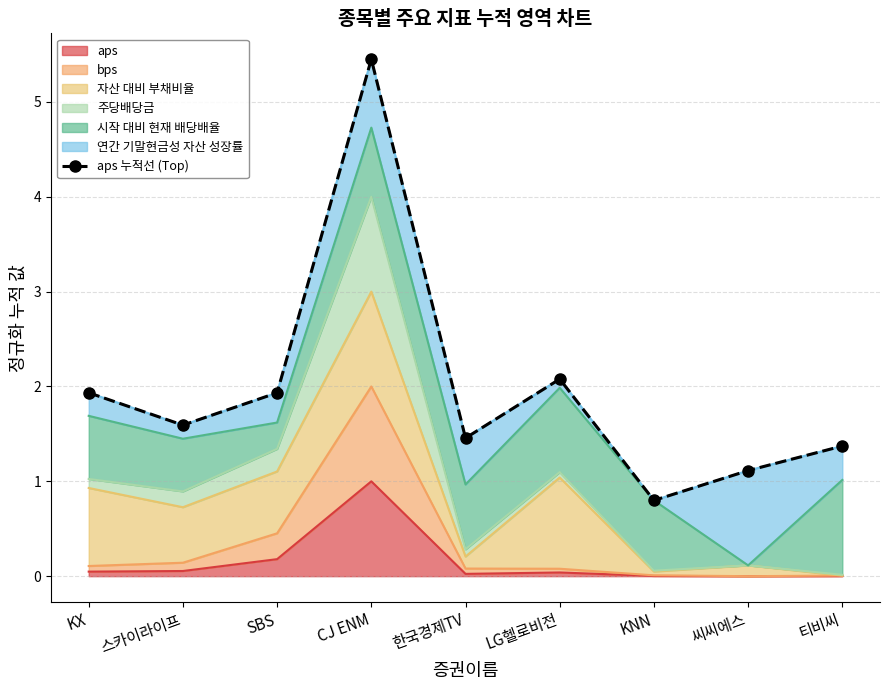

The value at SBS is 1.9. True or false?

True